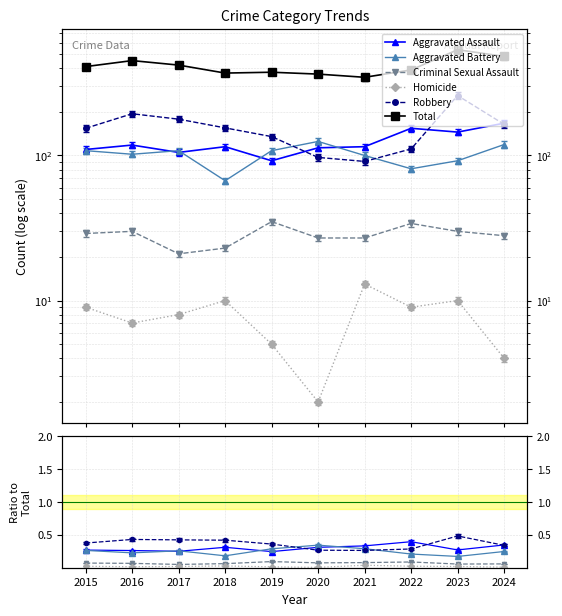

What is the value of the Aggravated Battery point at the 2nd from the left?

0.2